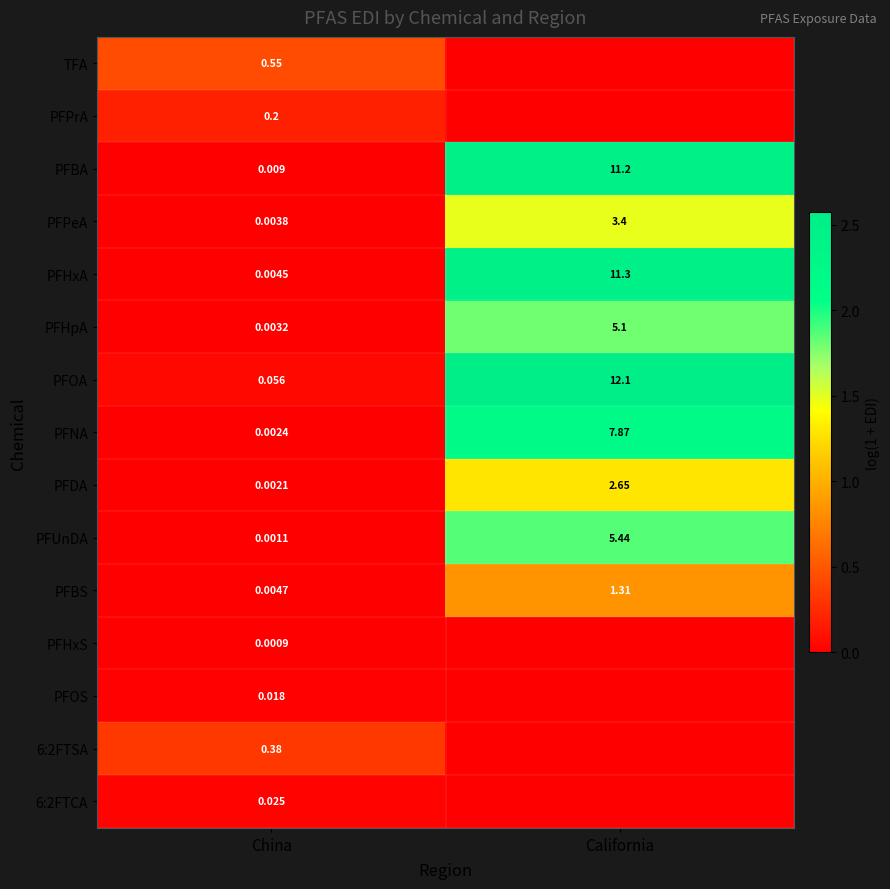

What is the difference between the highest and lowest values at China?

0.5